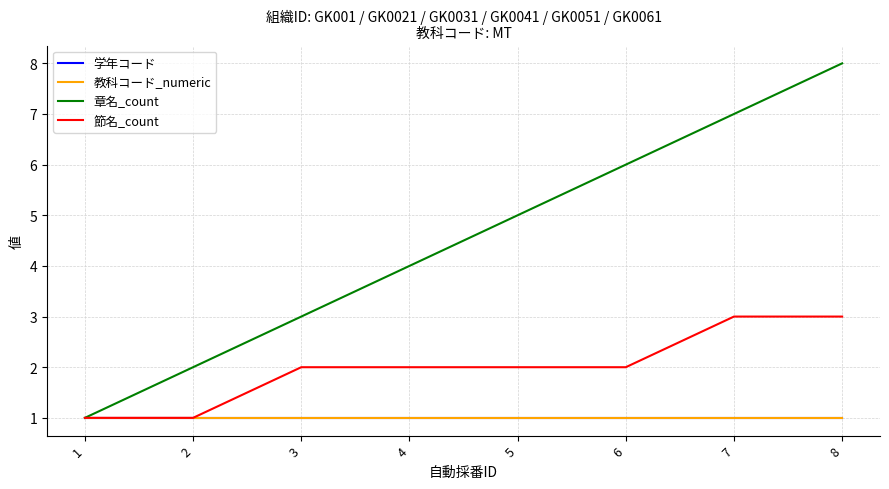

True or false: 学年コード and 節名_count cross at least once.

False